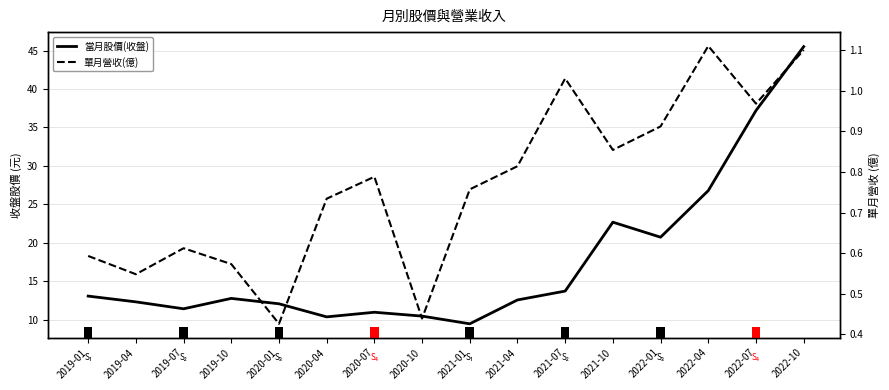

What is the sum of all 當月股價(收盤) values?

282.5